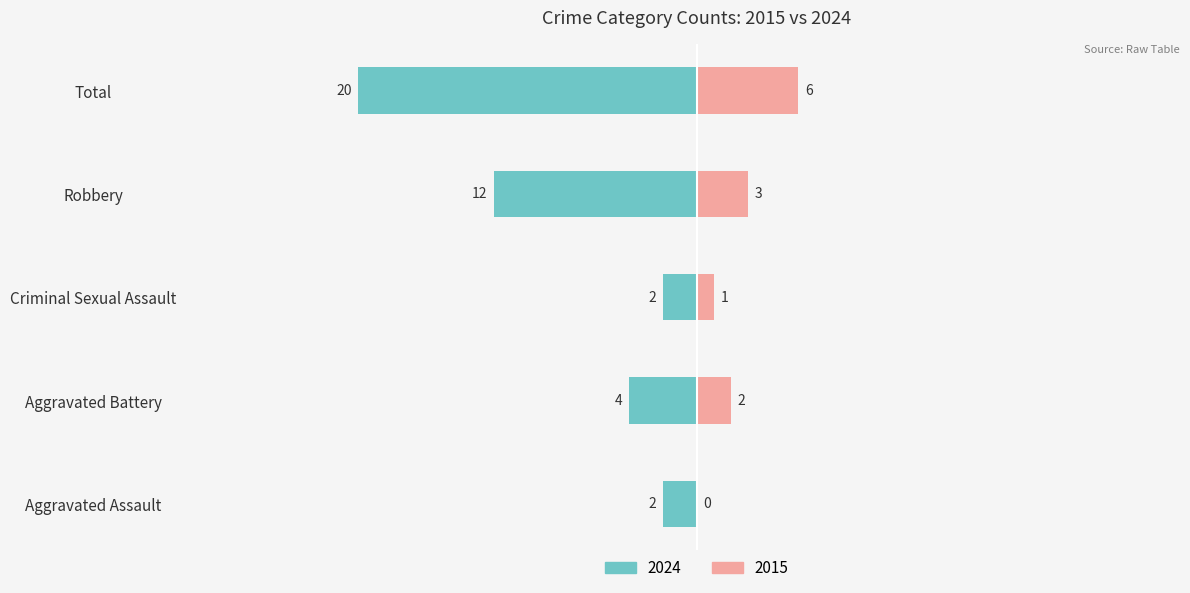

Between Aggravated Battery and Criminal Sexual Assault, which series saw the biggest shift?

2024